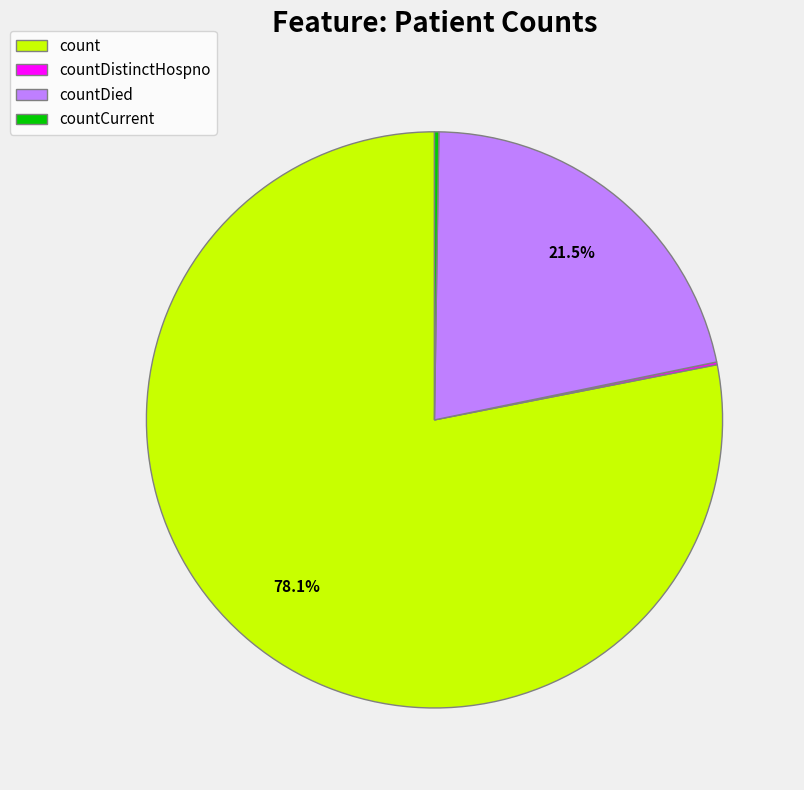

Which category accounts for the majority?

count